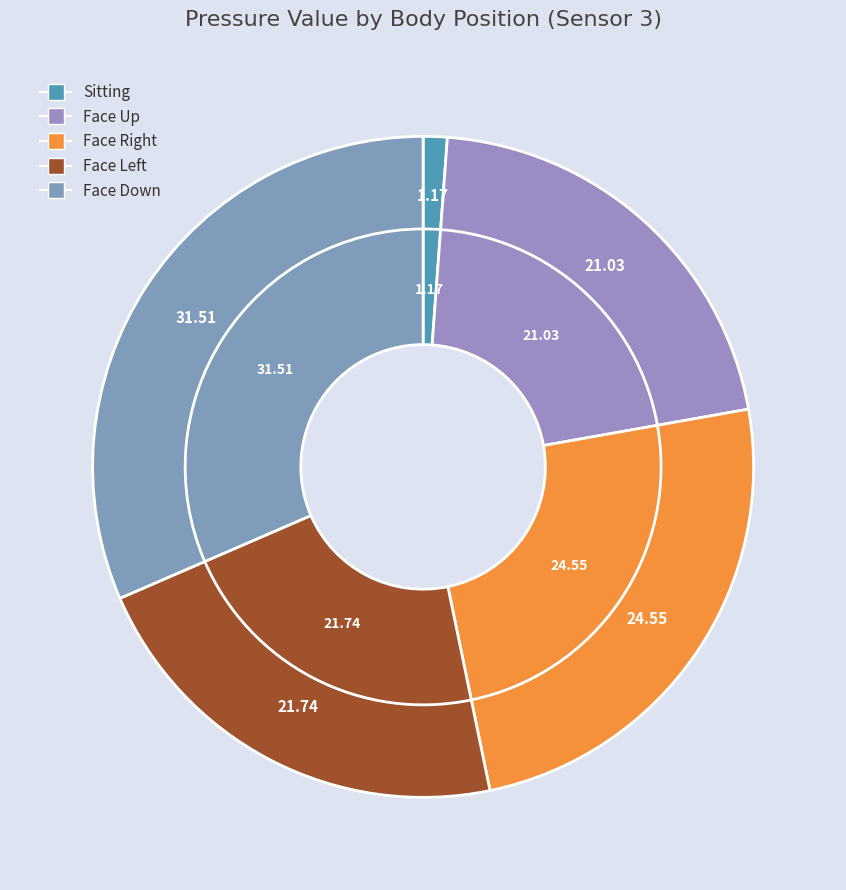

Which category has the smallest portion of the pie?

Sitting